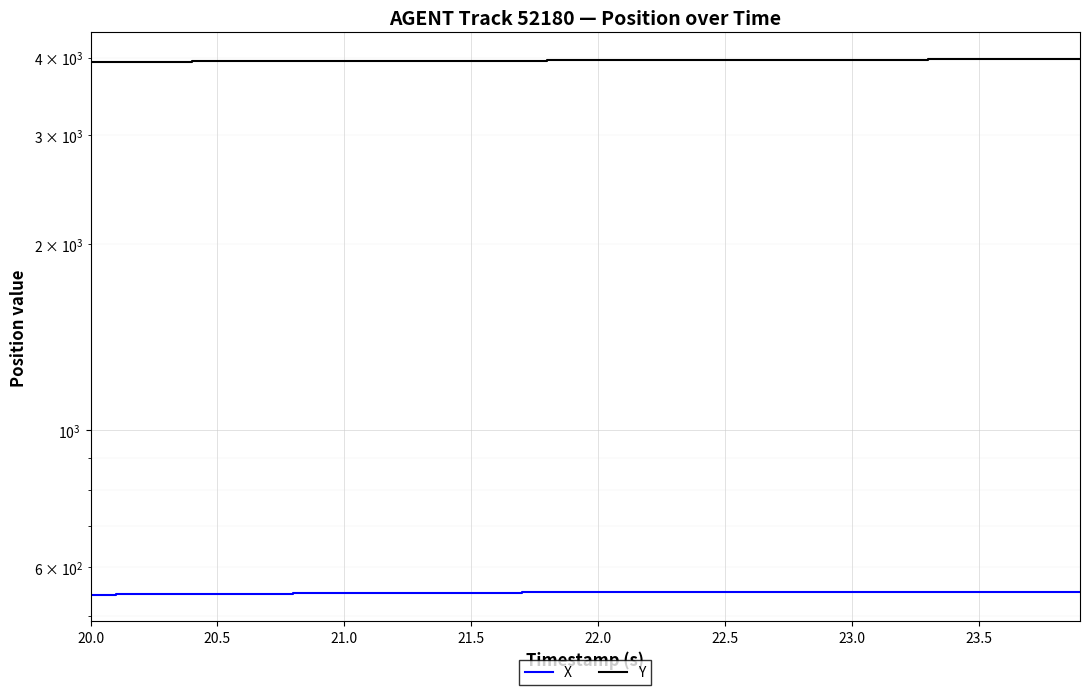

How many lines are shown in the chart?

2